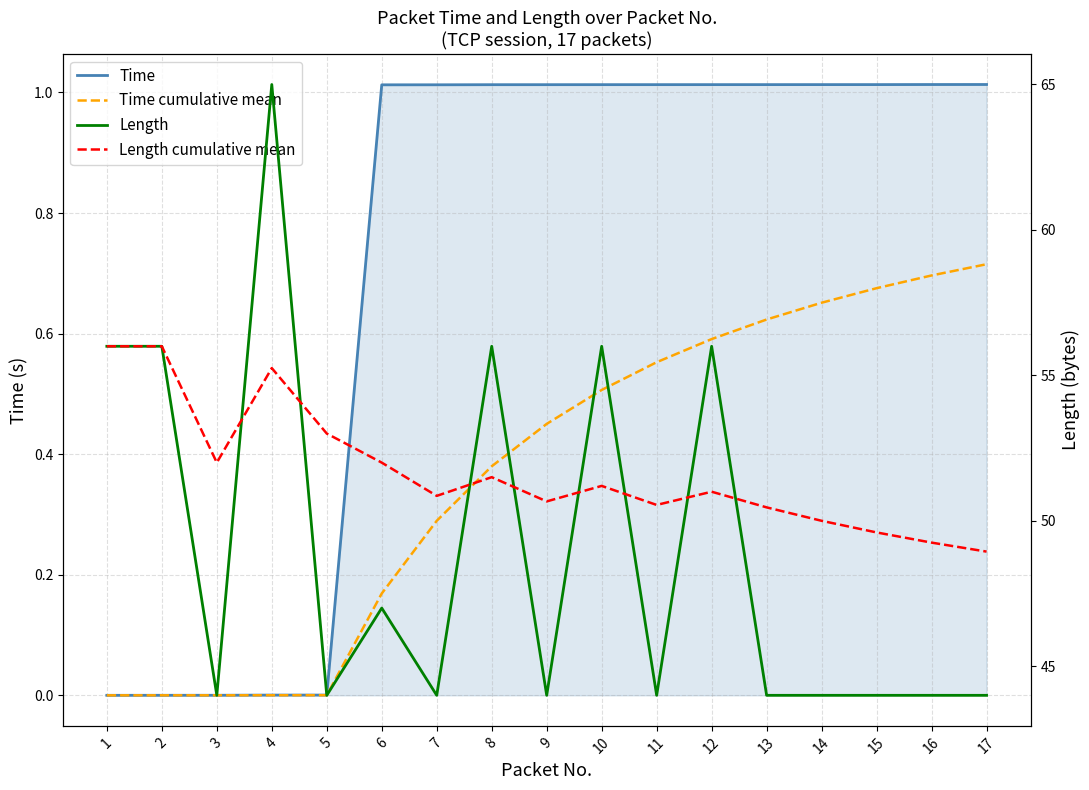

Rank the series by their maximum value, from lowest to highest.

Time cumulative mean, Time, Length cumulative mean, Length